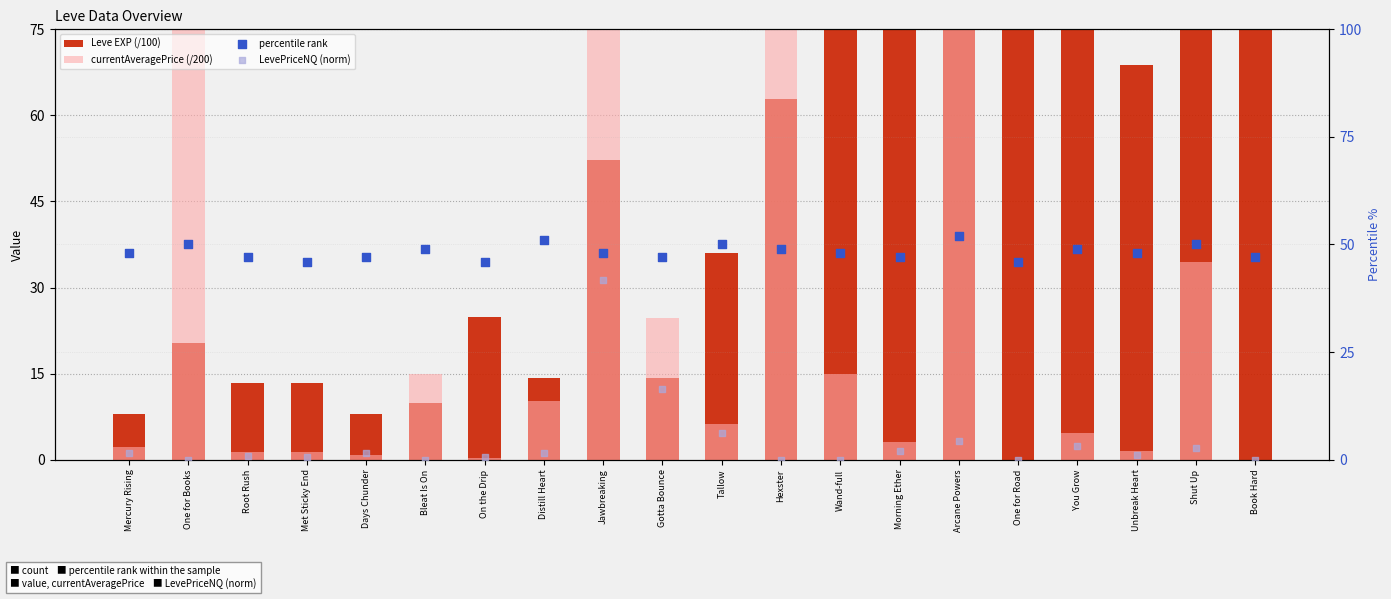

What is the total value across all series at Arcane Powers?

254.9